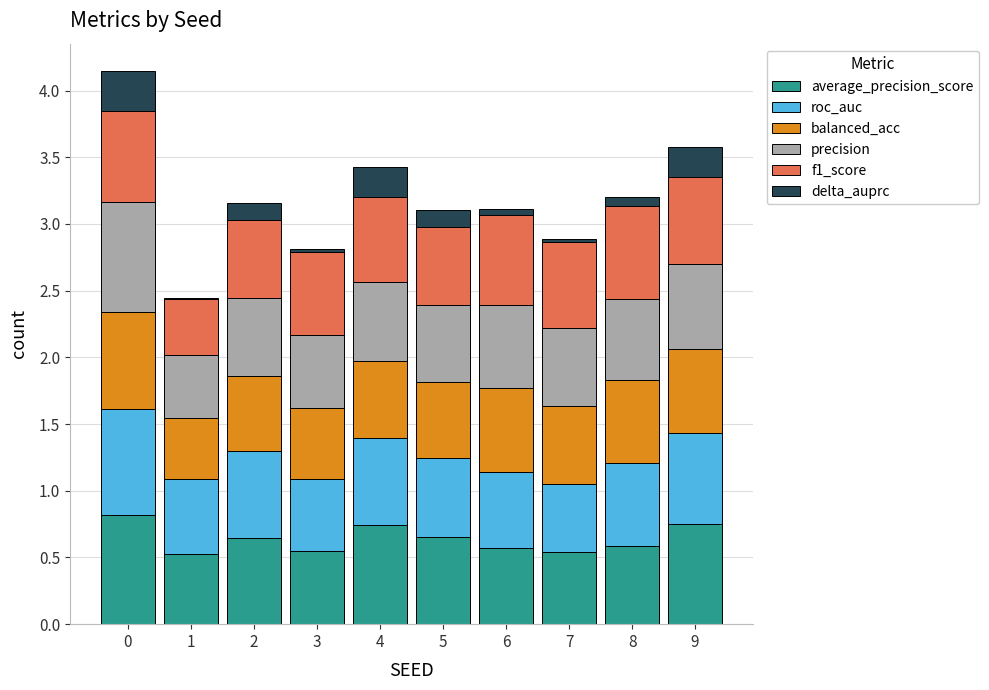

What are all the series names shown in the legend?

average_precision_score, roc_auc, balanced_acc, precision, f1_score, delta_auprc